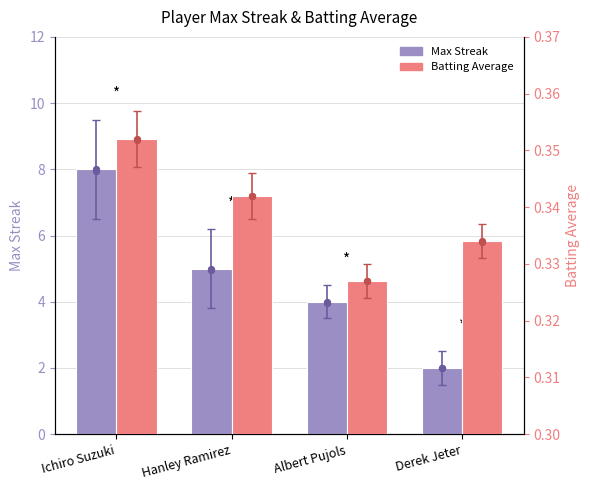

At how many categories does at least one series exceed 5?

1